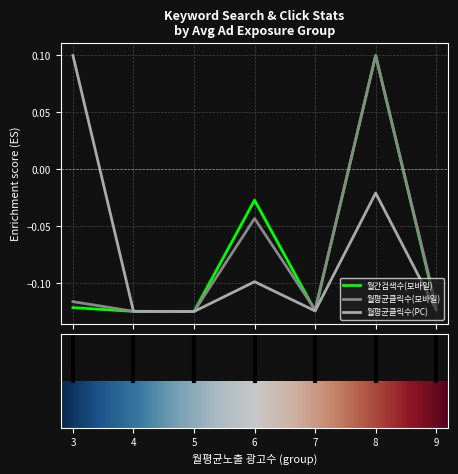

What is the difference between the second highest and minimum values in the 월평균클릭수(PC) series?

0.1